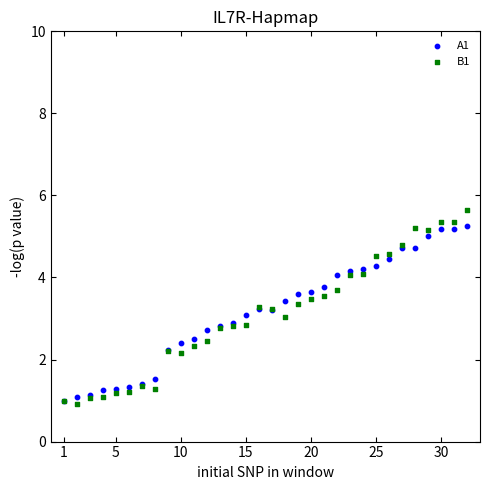

What are all the series names shown in the legend?

A1, B1